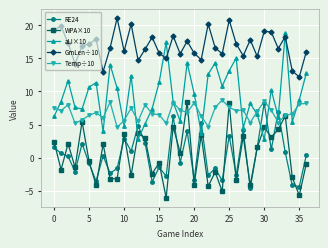

What is the maximum value shown in the chart?

21.1